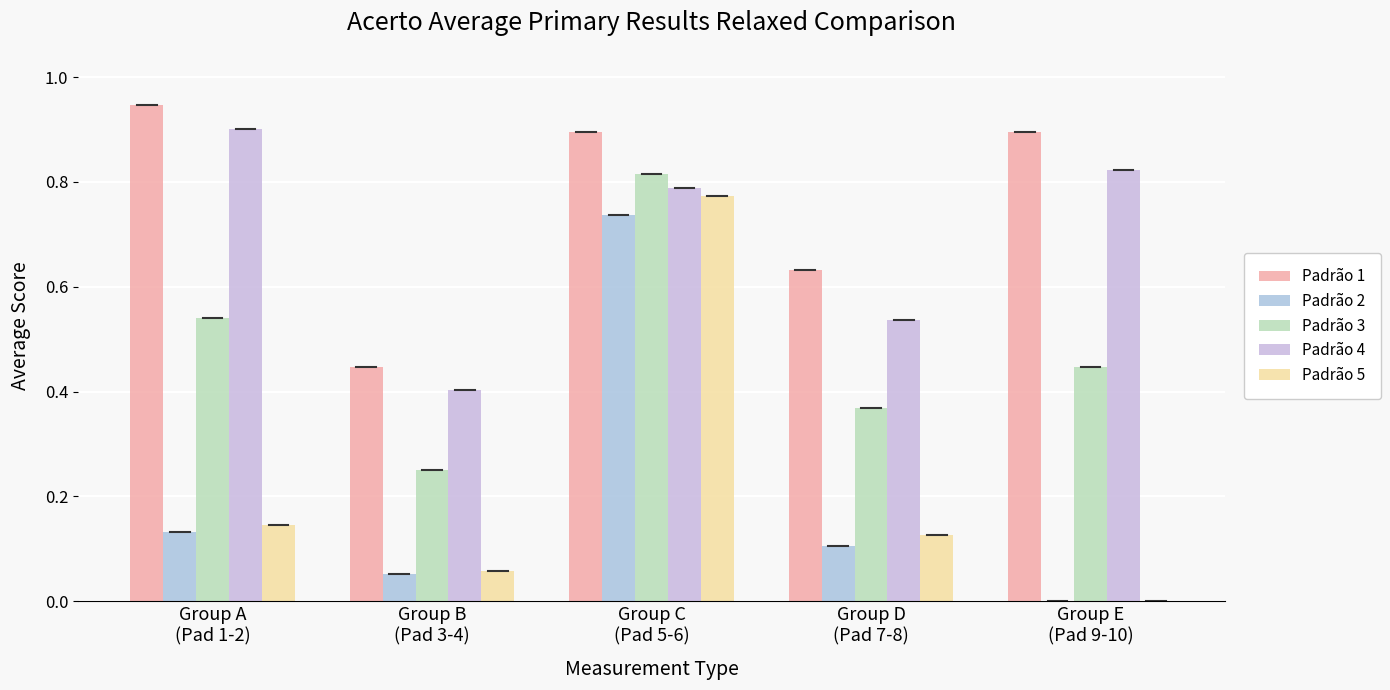

Does the chart contain stacked bars?

No